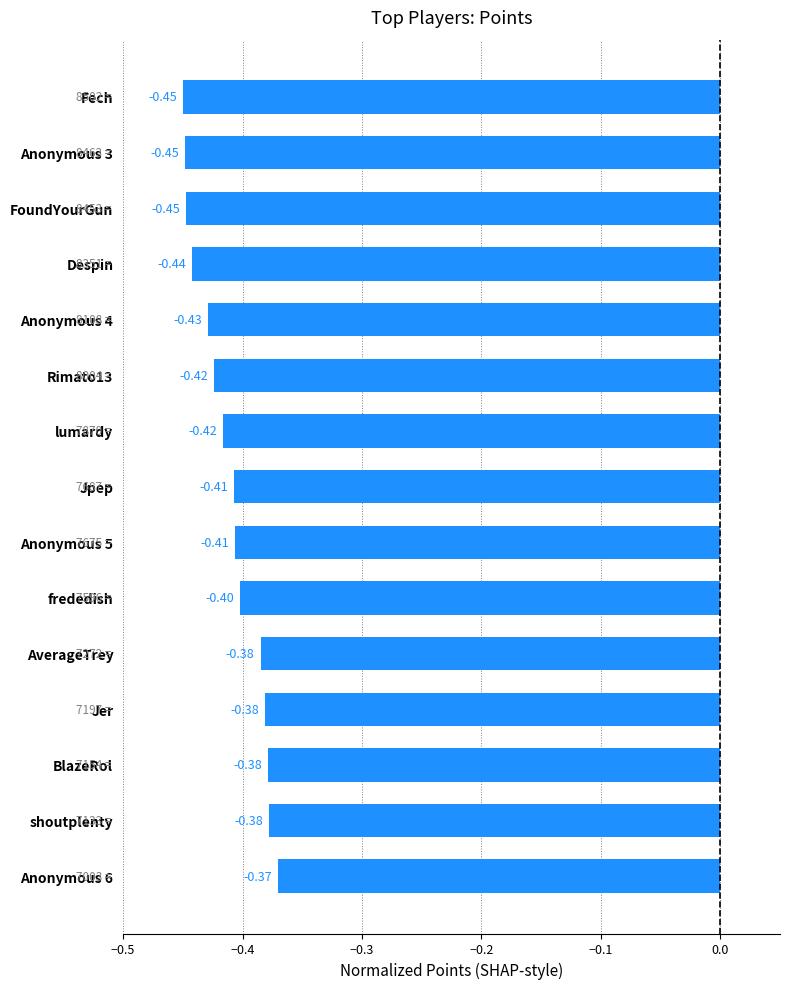

What is the sum of all values?

-6.2